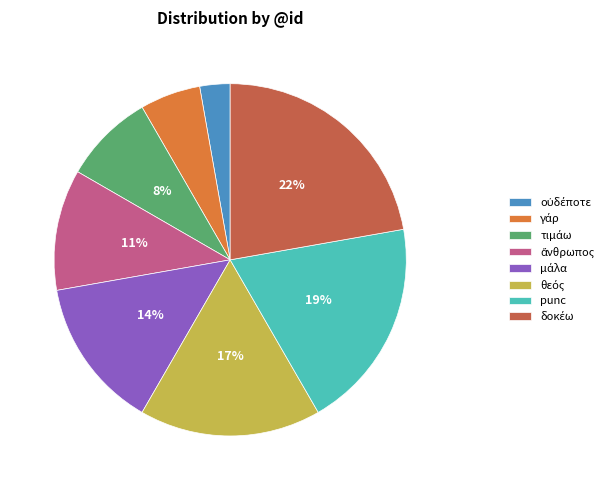

Is there a majority slice in this chart?

No